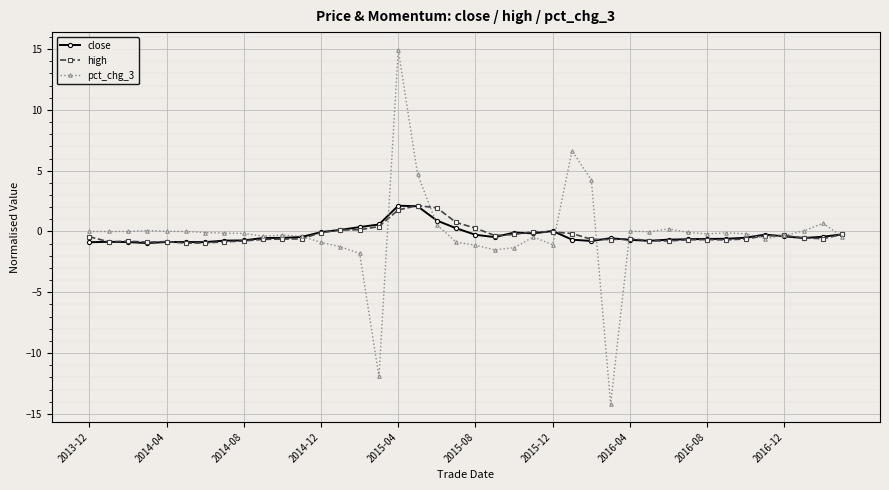

True or false: high has more than 2 interior local peaks.

True